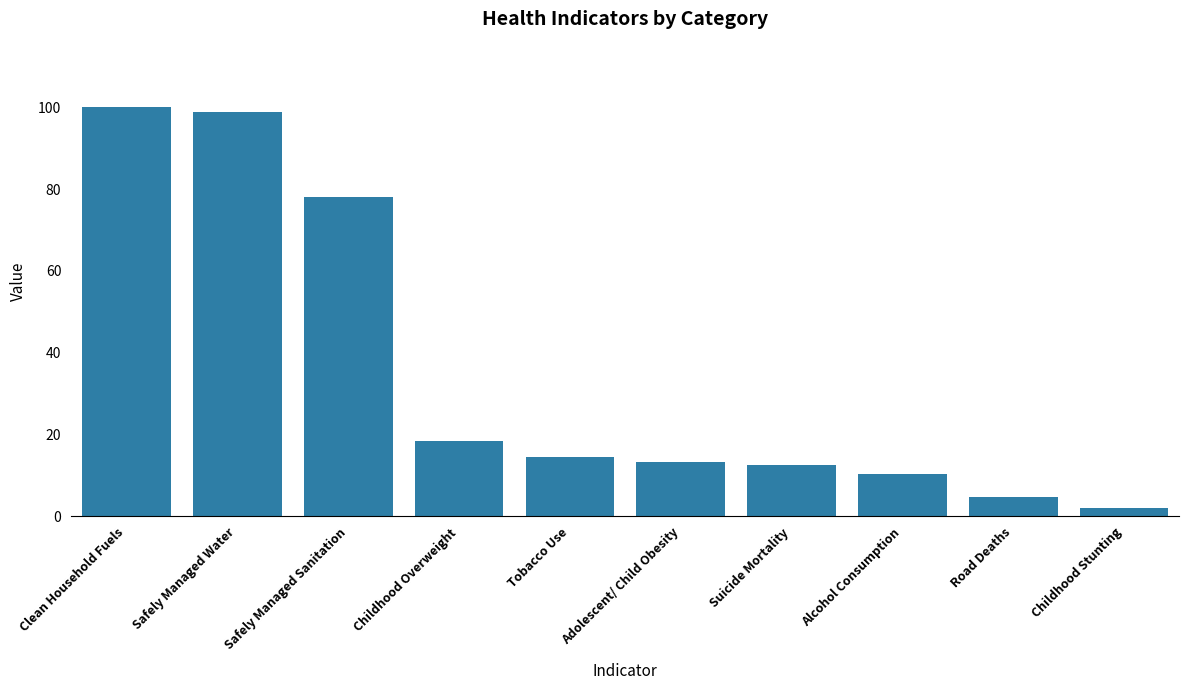

At which label does the data first exceed 14?

Clean Household Fuels